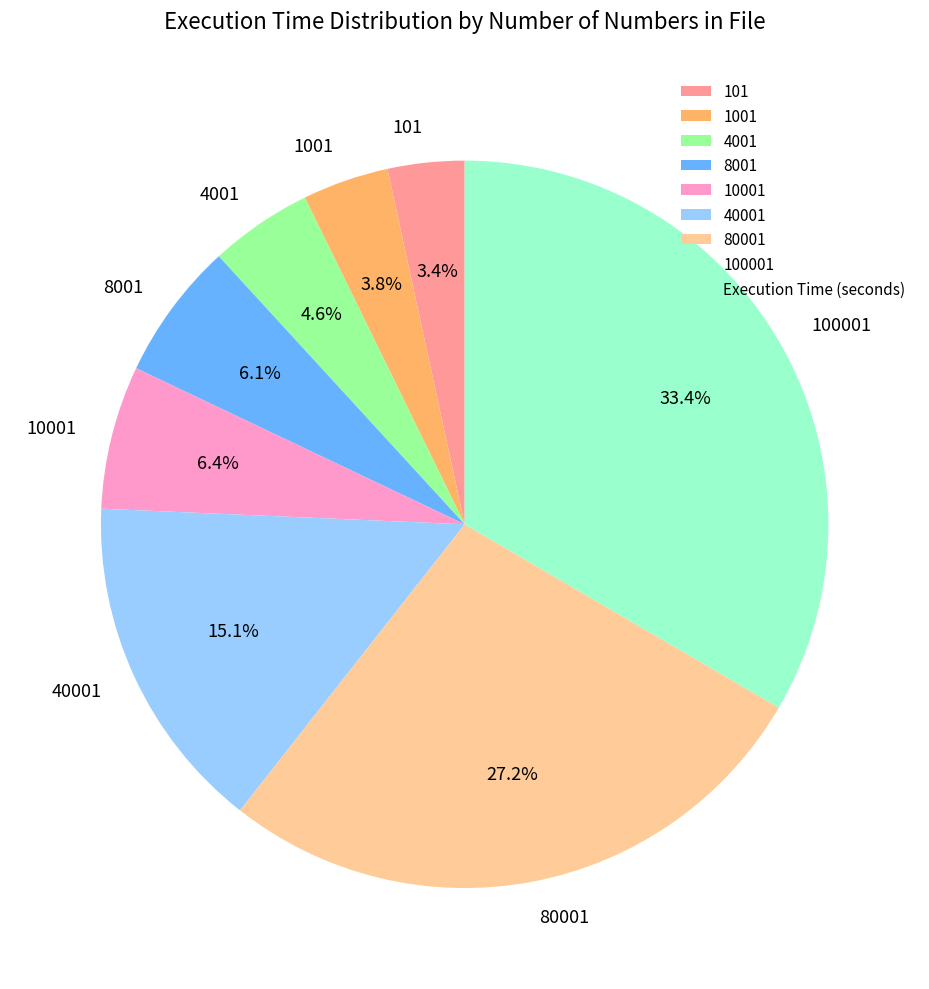

The 1001 slice represents 9% of the pie. True or false?

False